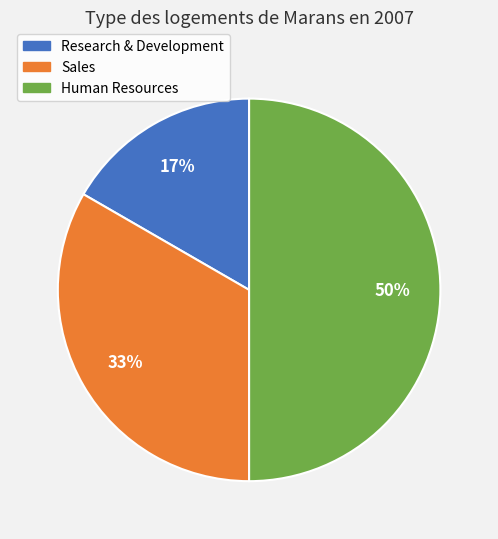

What percentage is the Sales slice, to the nearest percent?

33%